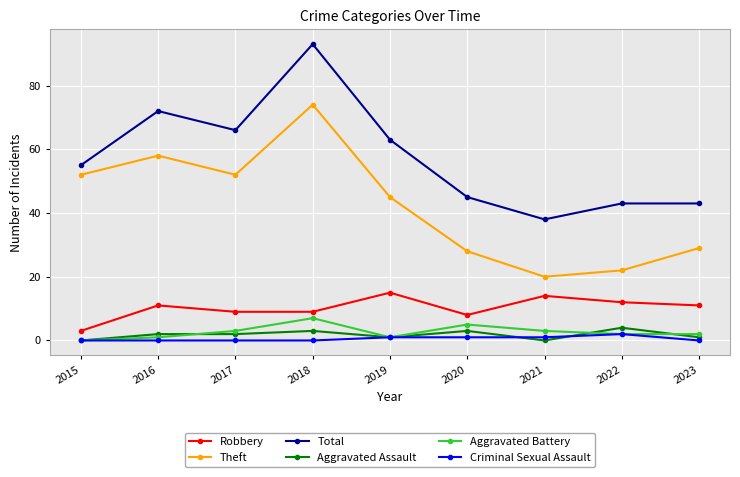

Where is Theft nearest to the value 47?

2019